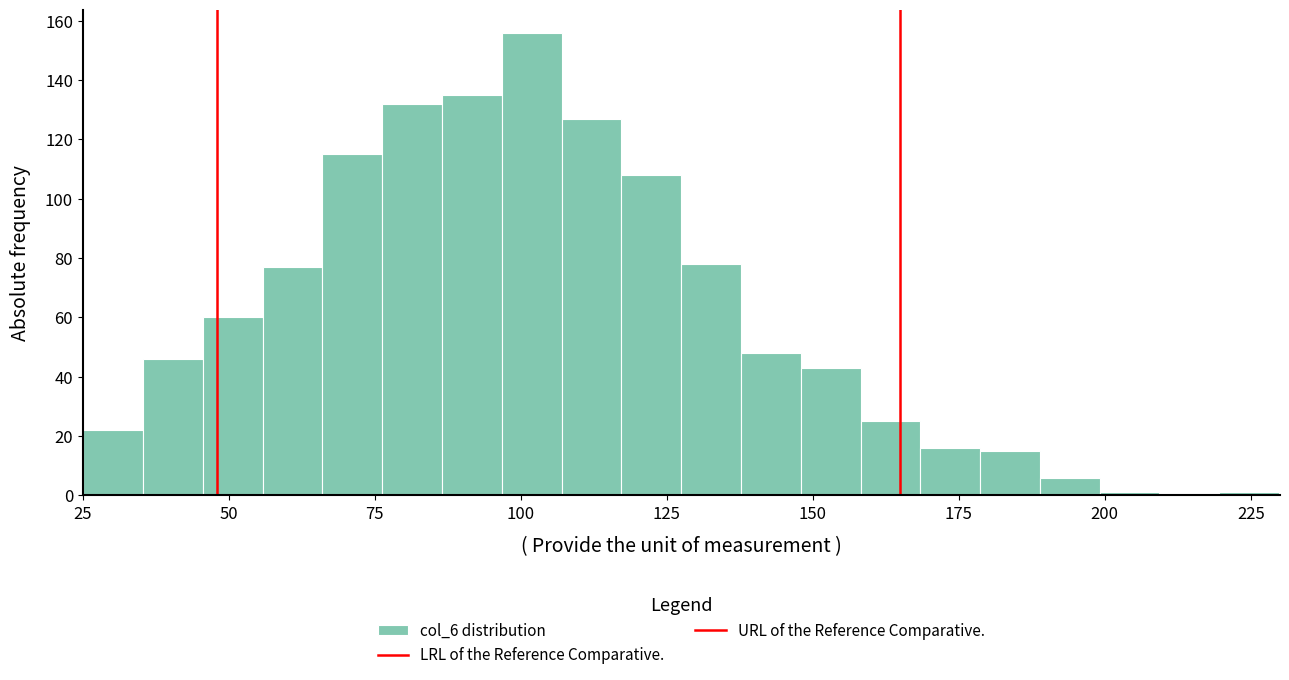

Around what value on the x-axis is the tallest bar? Give the approximate position of its centre, as read against the axis.

100